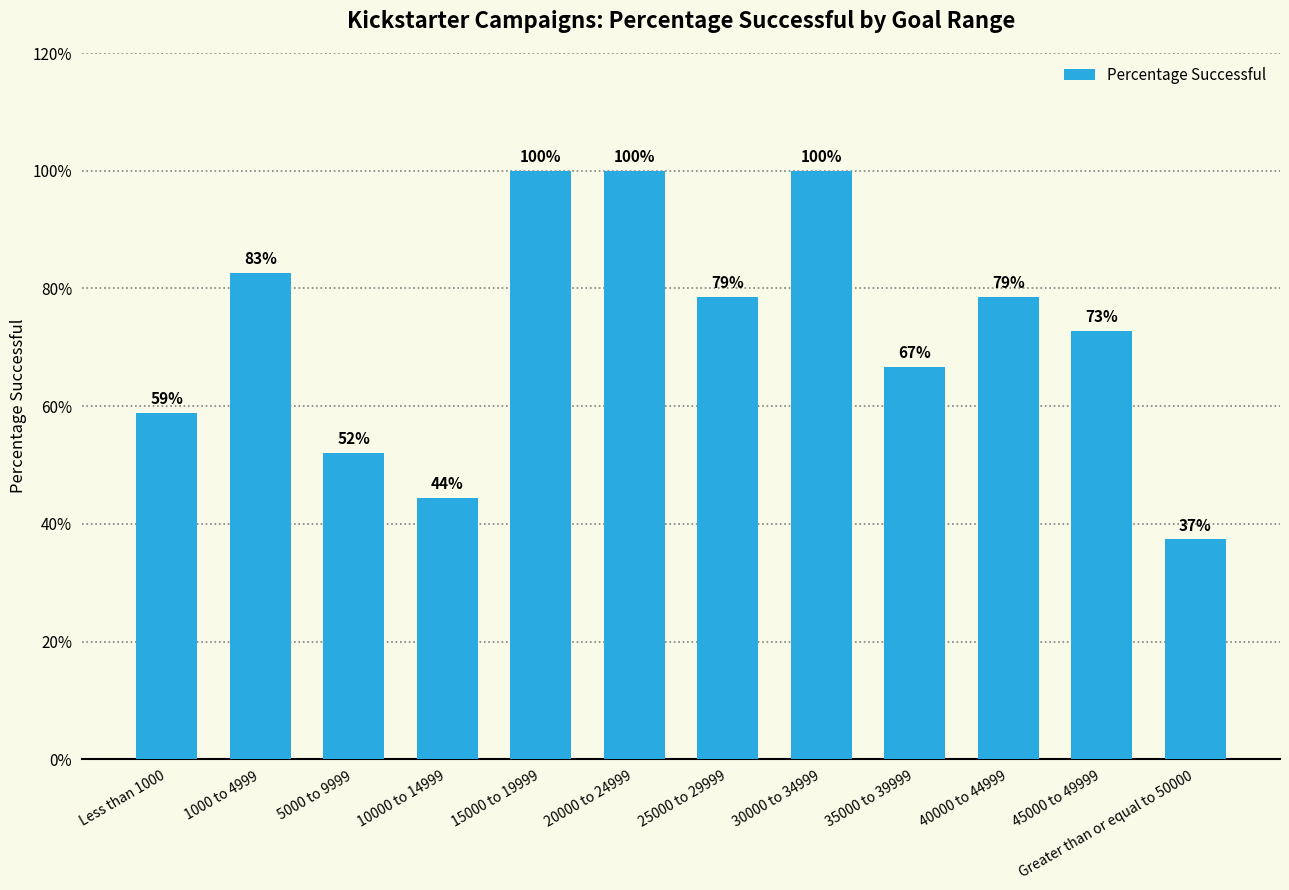

The value at 30000 to 34999 is 140.5. True or false?

False